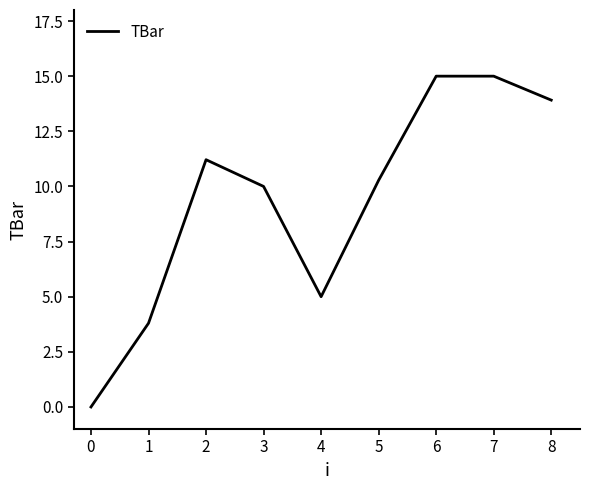

What is the change in value from 4 to 6?

+10.0